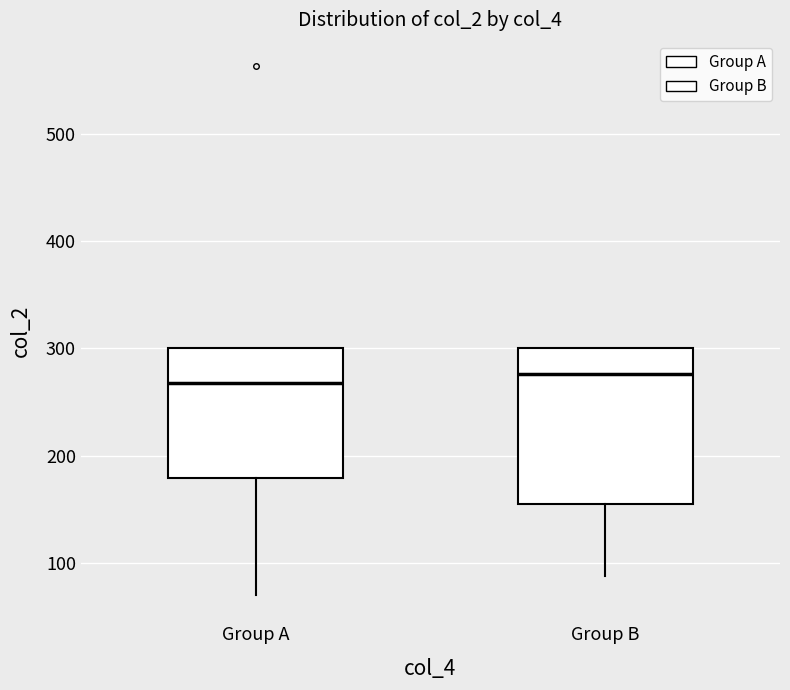

Which box is the tallest, from its lower edge to its upper edge?

Group B